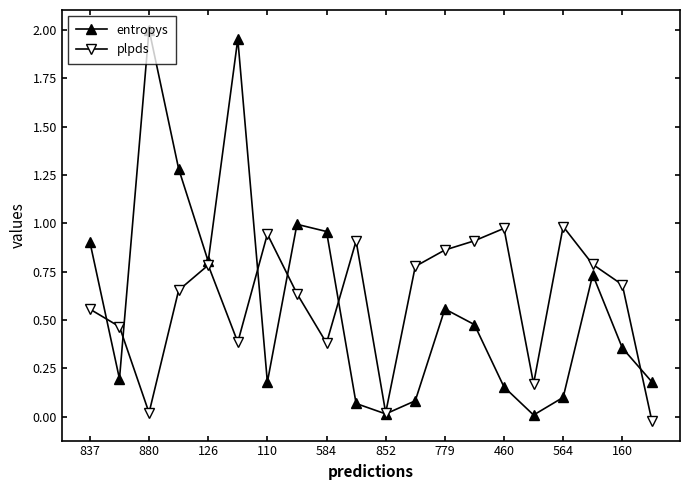

Which series has the largest range (max minus min)?

entropys